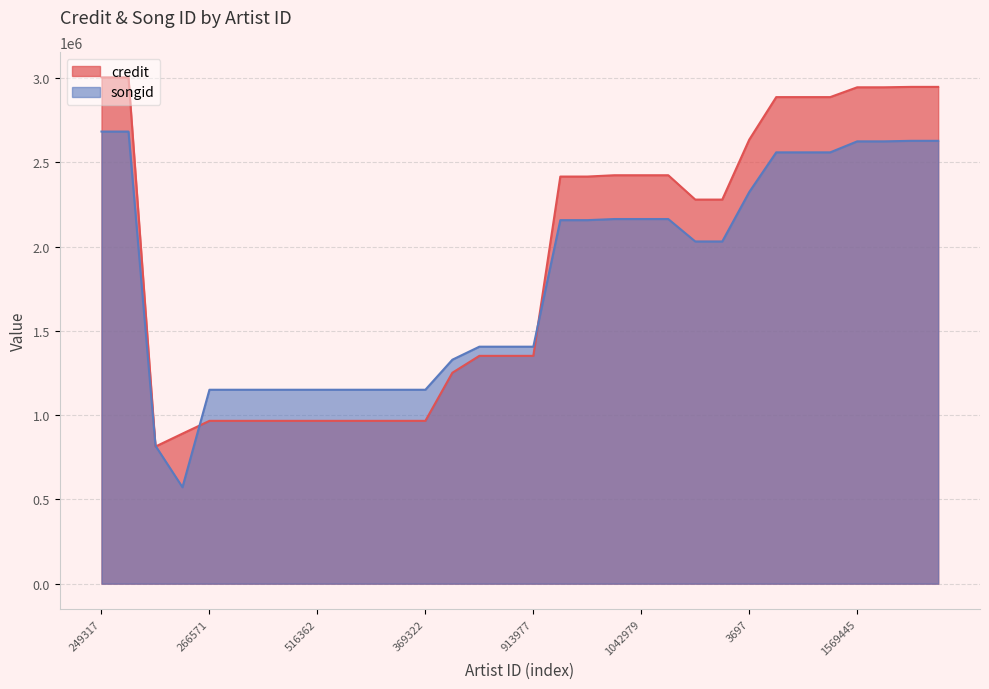

What is the highest value of the credit series?

3005252